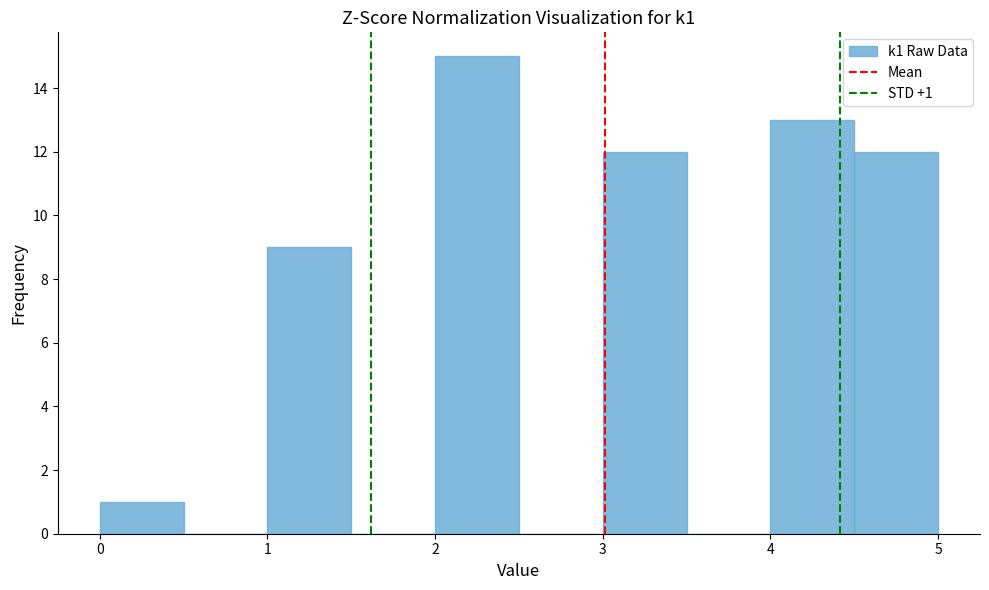

Over which range of the x-axis is the bar tallest?

2.0 to 2.5